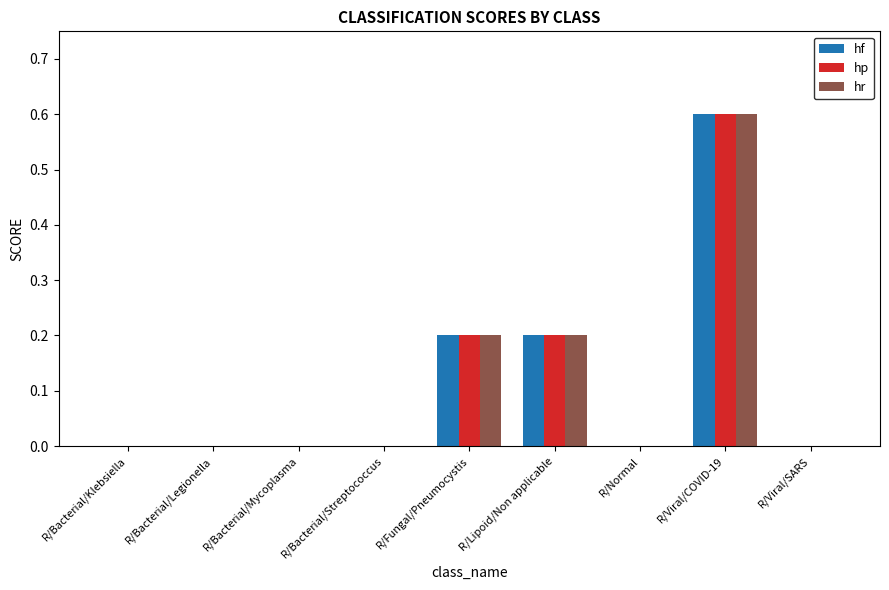

Are the bars horizontal?

No